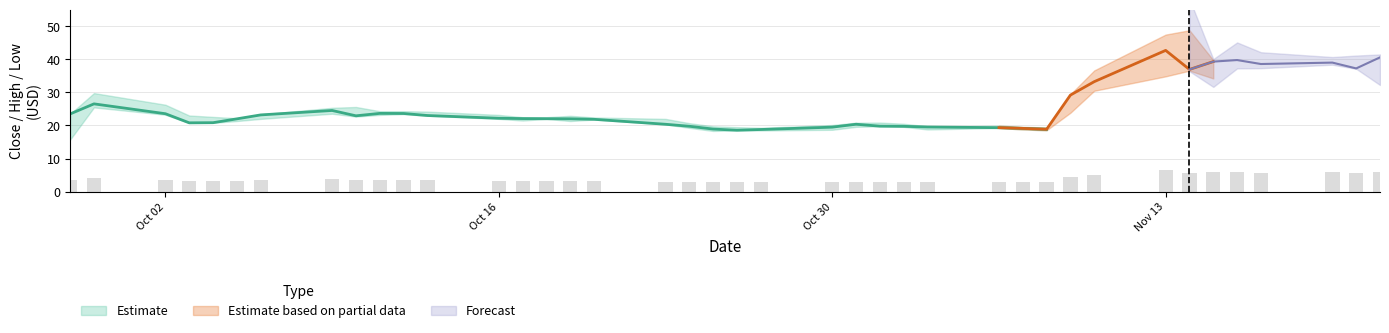

The value of High at 21 is 27.3. True or false?

False